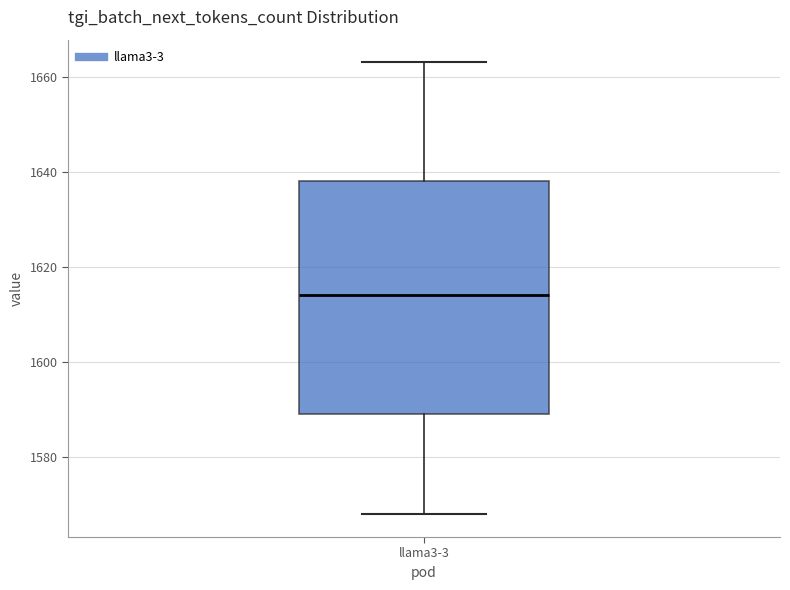

Transcribe this box plot: give where the median line is, the range the box spans, and where the two whiskers end, as read against the y-axis. The values are not printed on the chart, so give them approximately, as read against the axis.

median 1614, box 1590 to 1638, whiskers 1568 to 1664